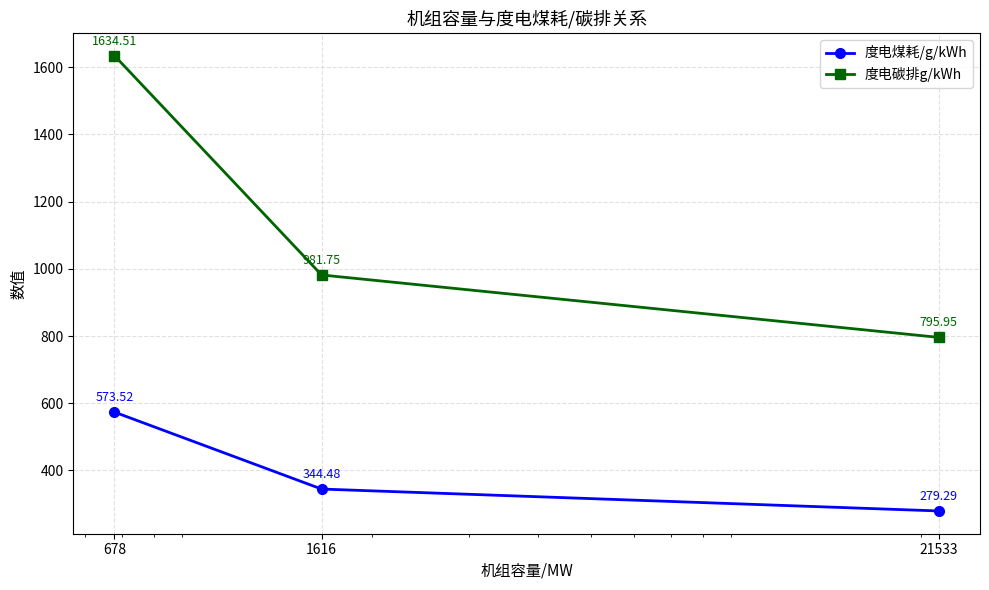

List the series in order of their overall mean, lowest first.

度电煤耗/g/kWh, 度电碳排g/kWh